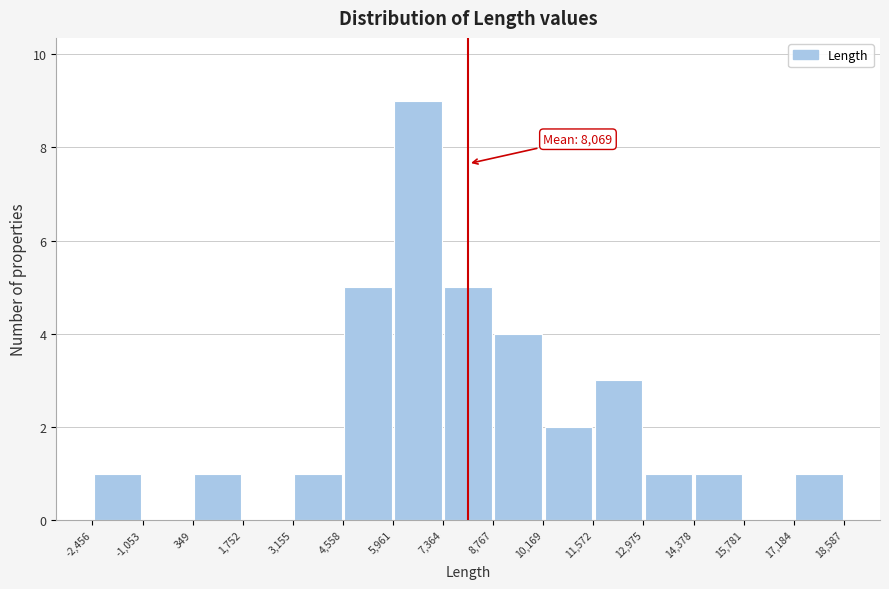

Which range on the x-axis has the tallest bar?

5,961 to 7,364